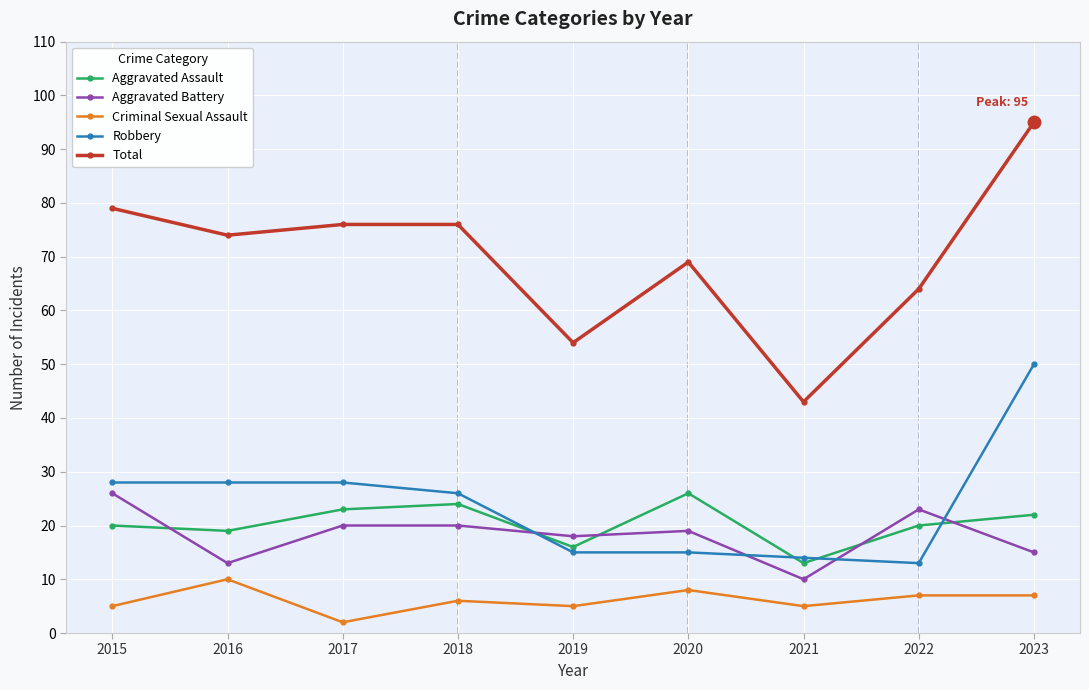

Reading left to right, transcribe all the data shown in this chart.

Aggravated Assault: 20	19	23	24	16	26	13	20	22
Aggravated Battery: 26	13	20	20	18	19	10	23	15
Criminal Sexual Assault: 5	10	2	6	5	8	5	7	7
Robbery: 28	28	28	26	15	15	14	13	50
Total: 79	74	76	76	54	69	43	64	95